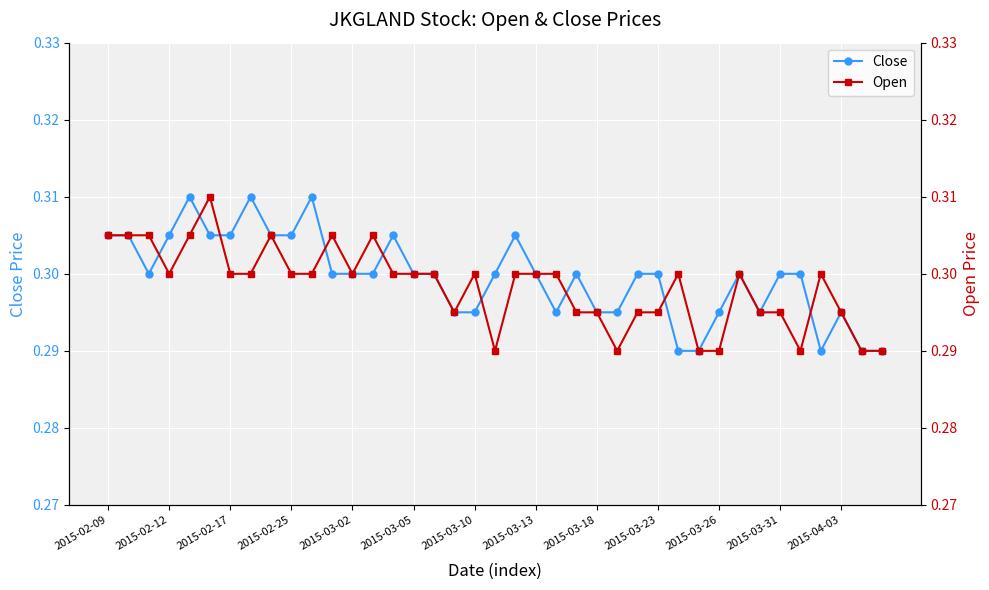

What is the value of the Open point at the 36th from the left?

0.3